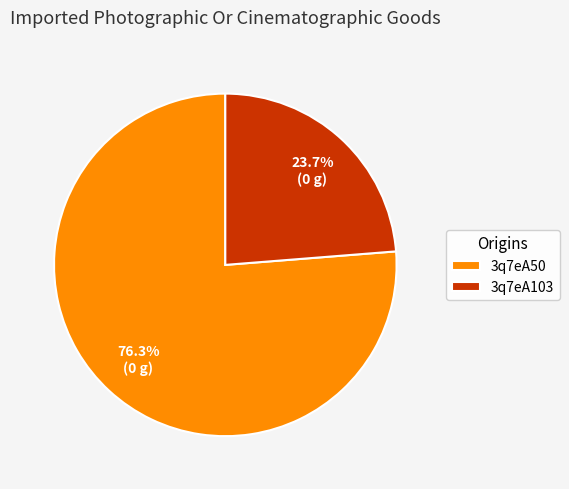

To the nearest percent, what is the combined percentage of 3q7eA103 and 3q7eA50?

100%